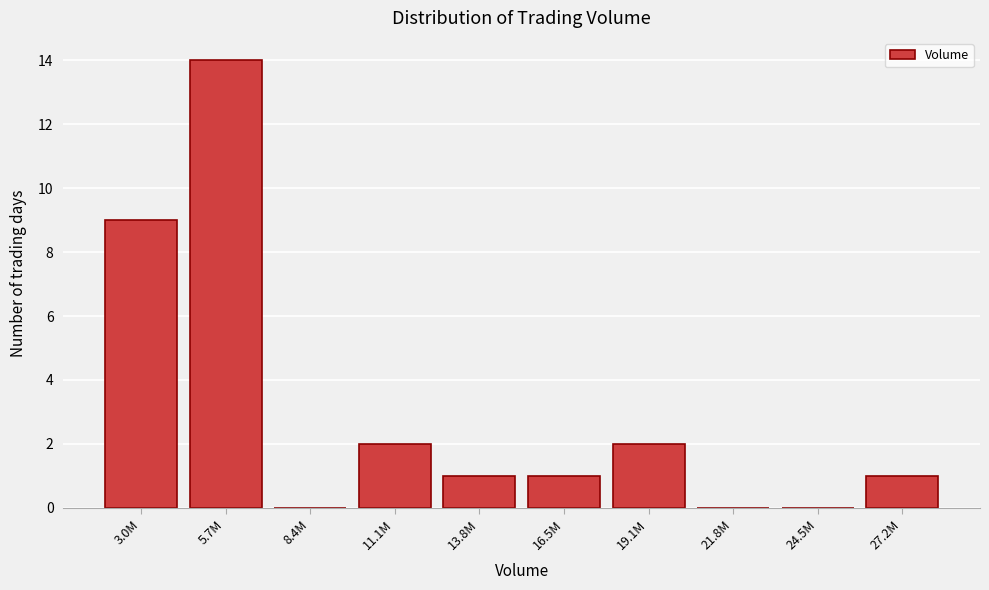

Reading right to left, list all the values displayed in this chart.

27.2M=1	24.5M=0	21.8M=0	19.1M=2	16.5M=1	13.8M=1	11.1M=2	8.4M=0	5.7M=14	3.0M=9